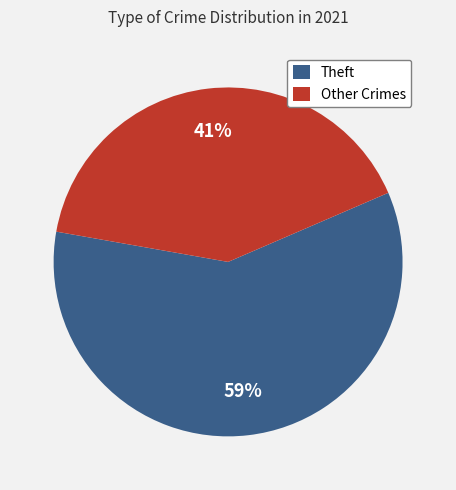

Between Other Crimes and Theft, which is larger?

Theft